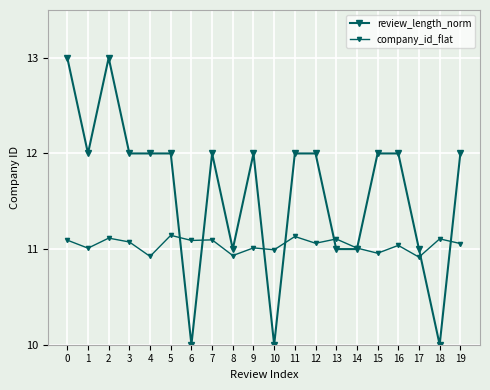

How many interior local peaks does the company_id_flat series have?

8